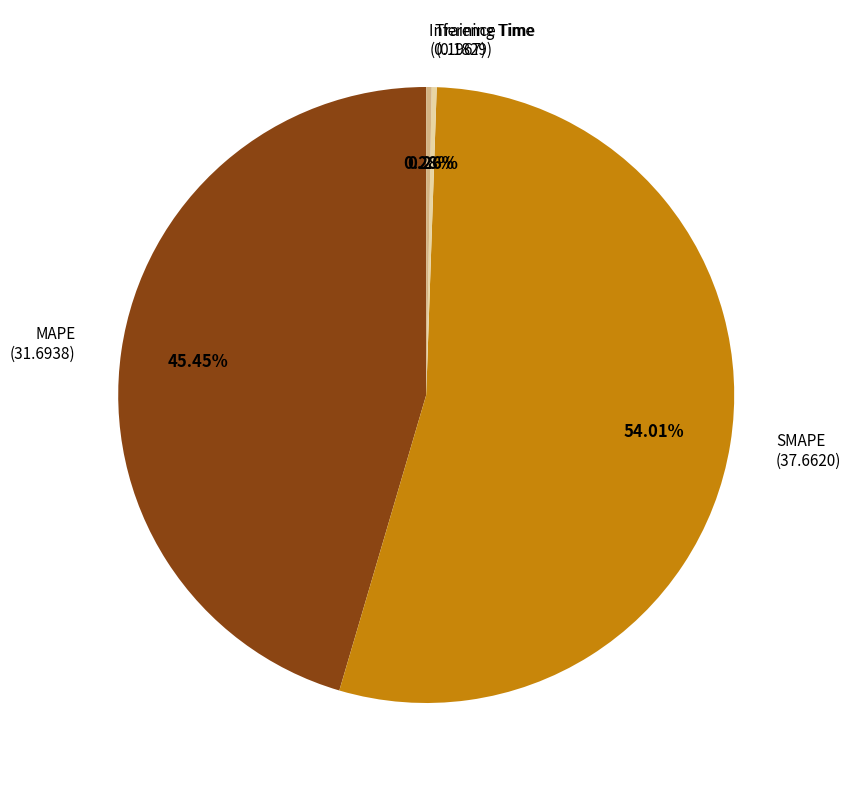

What is the largest slice in the pie chart?

SMAPE